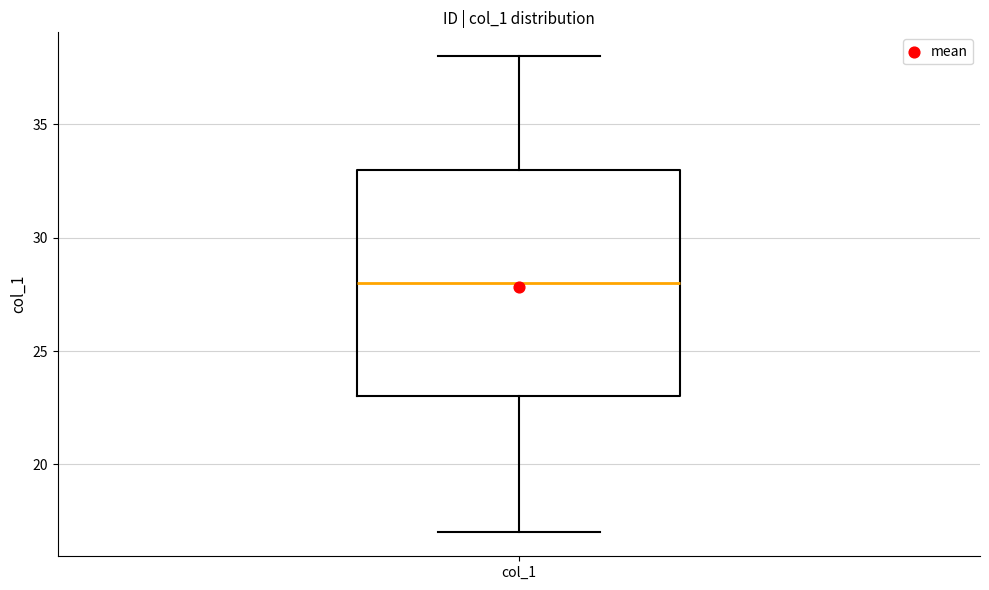

Read this box plot against the y-axis: the position of the median line, the range covered by the box, and the ends of both whiskers. The values are not printed on the chart, so give them approximately, as read against the axis.

median 28, box 23 to 33, whiskers 17 to 38